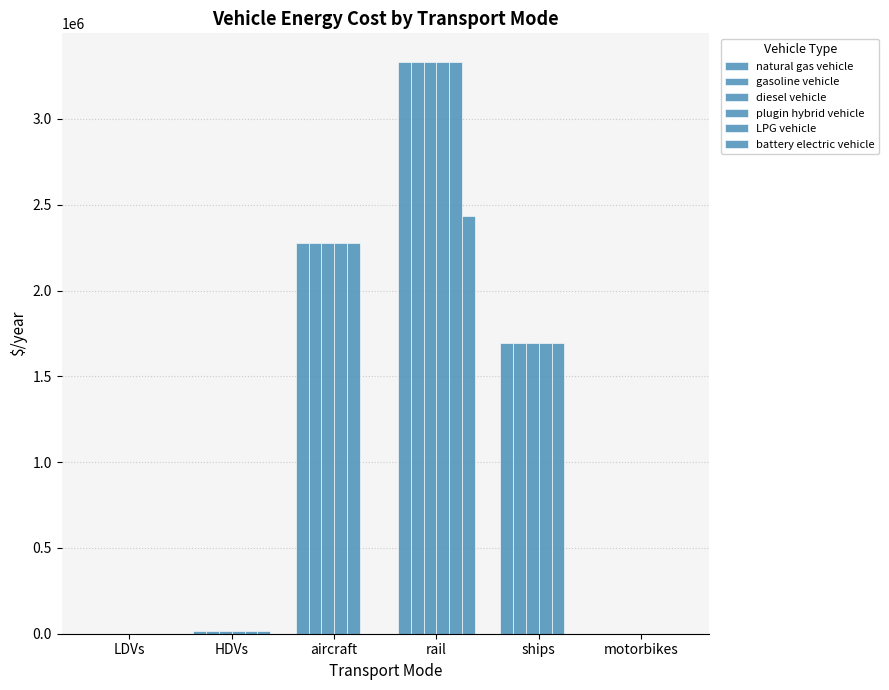

Between LDVs and aircraft, which is larger?

aircraft